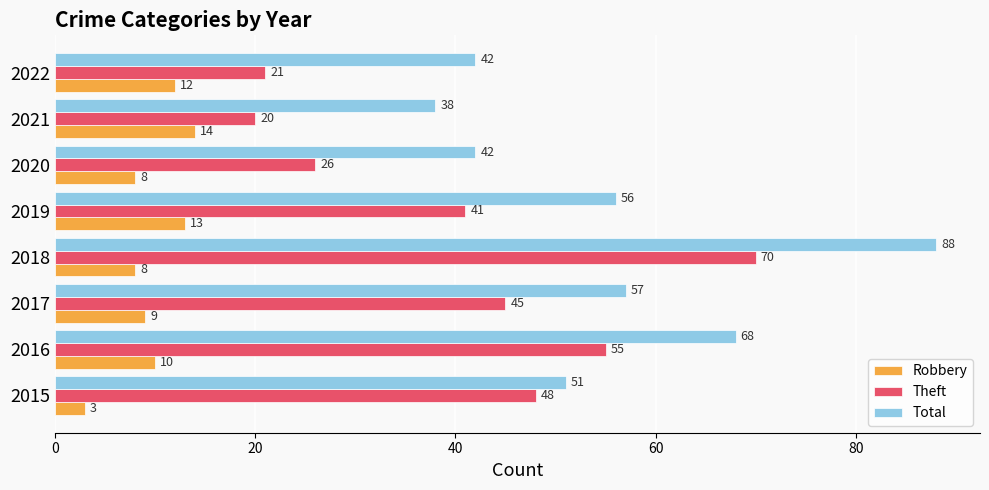

What is the spread (max minus min) of values at 2019?

43